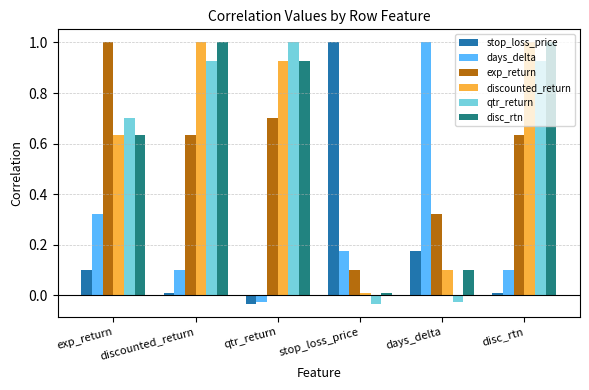

How many negative values does the stop_loss_price series have?

1